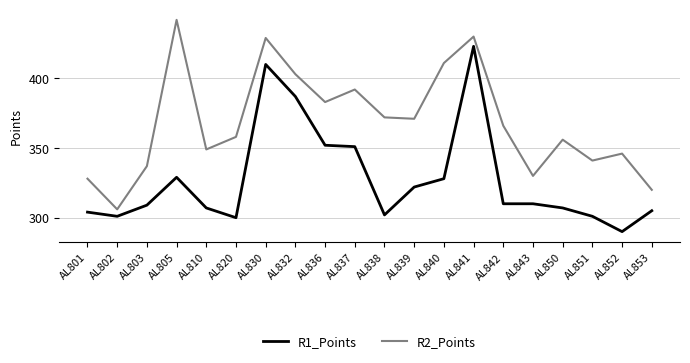

Rank the series by their maximum value, from highest to lowest.

R2_Points, R1_Points